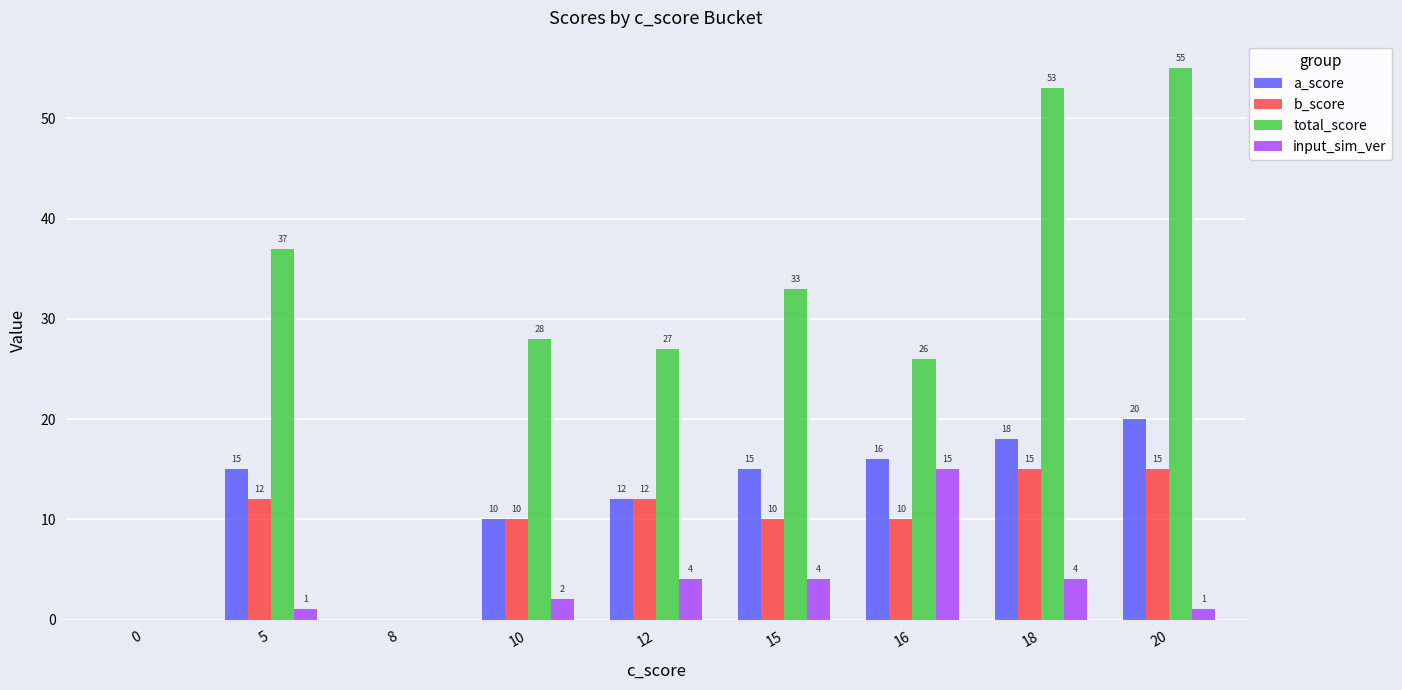

True or false: a_score has a value of 8 at 5.

False